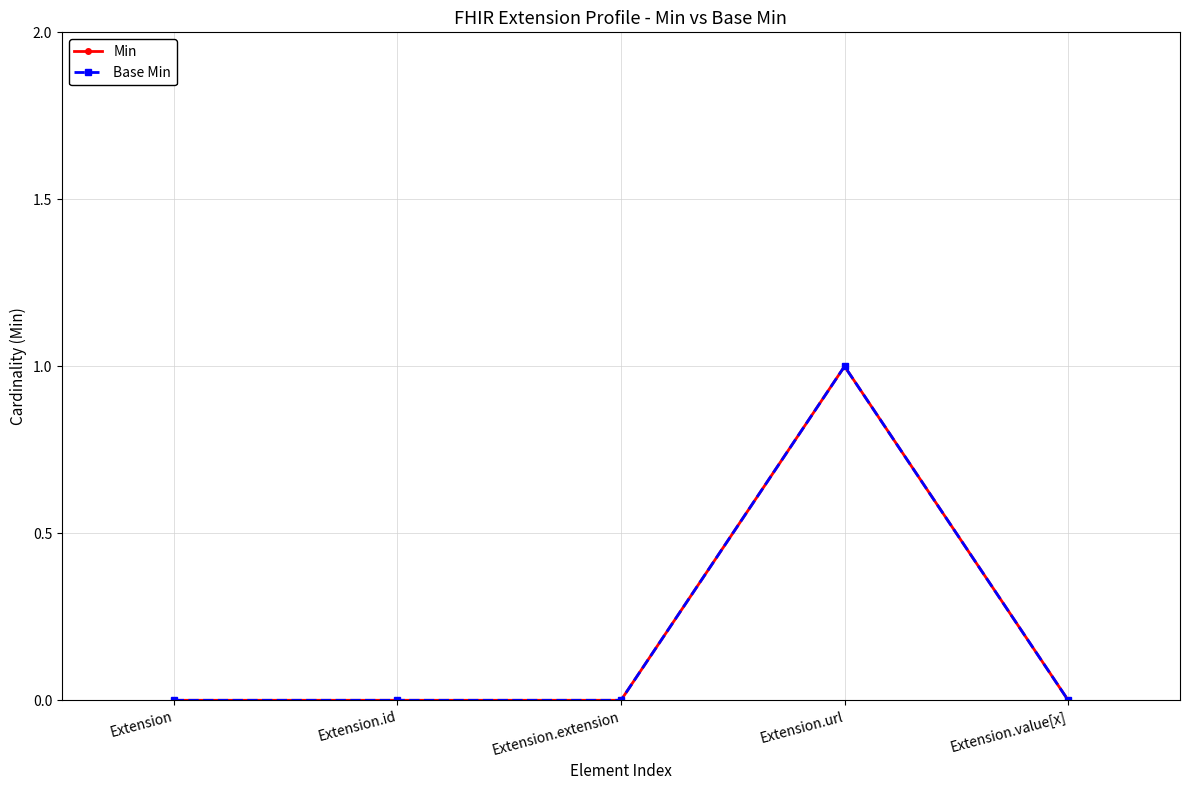

At which label is Min closest to 0?

Extension